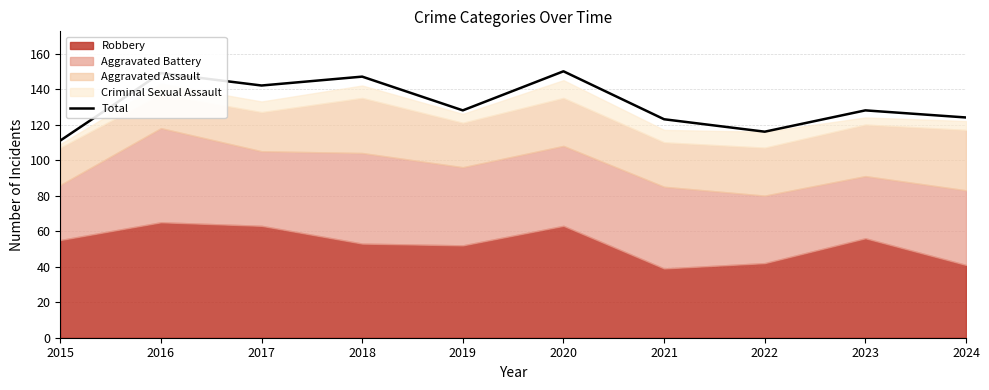

What is the minimum value shown in the chart?

111